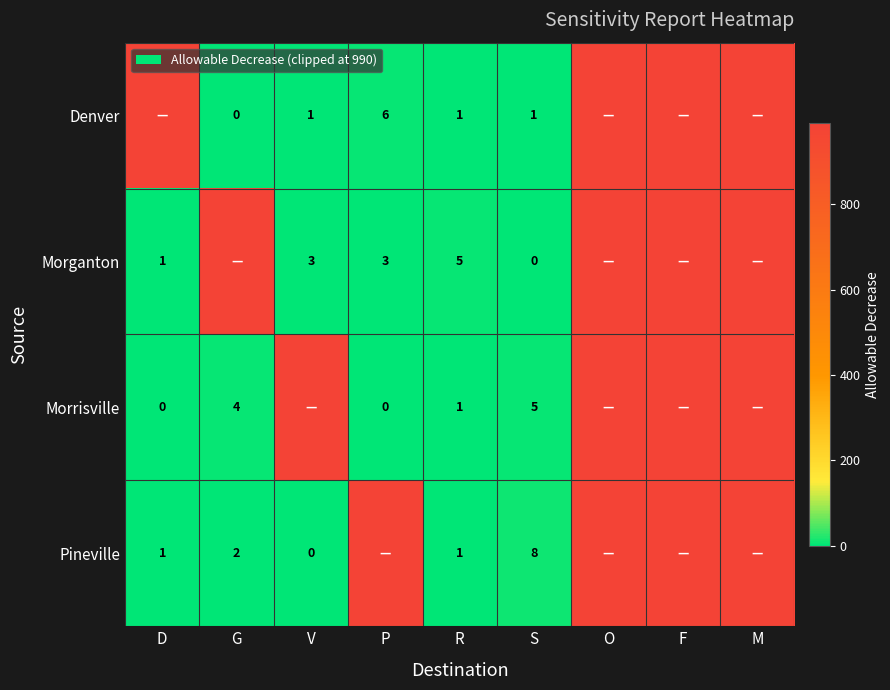

Is it true that Pineville equals 1 at D?

True